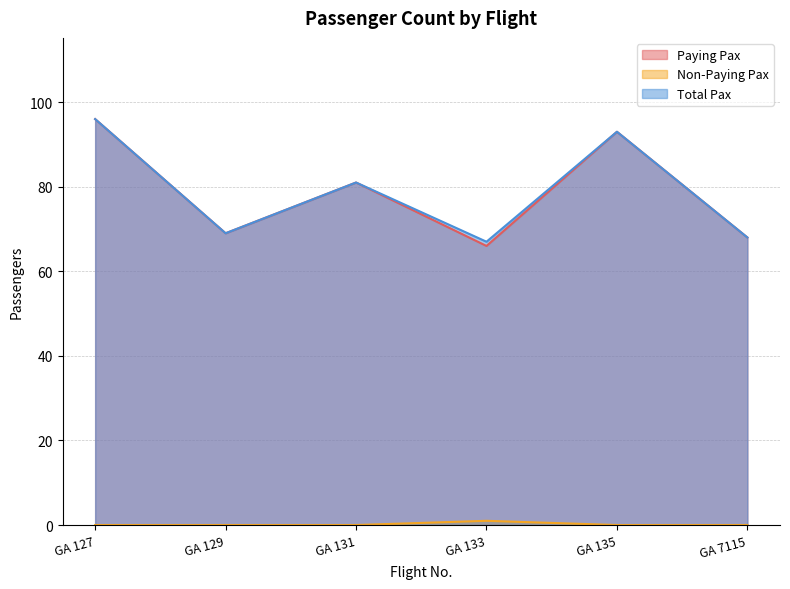

True or false: Total Pax has more than 1 points higher than both neighbors.

True